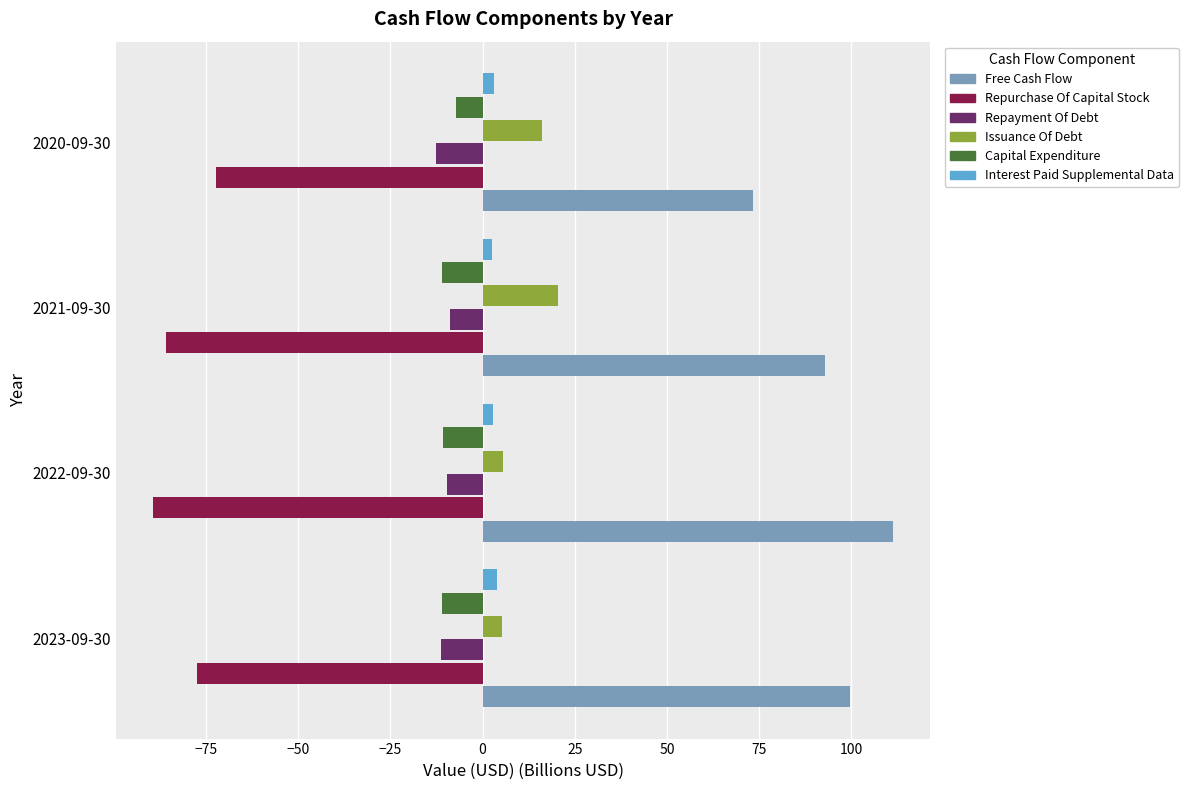

Which series has the largest total across all categories?

Free Cash Flow